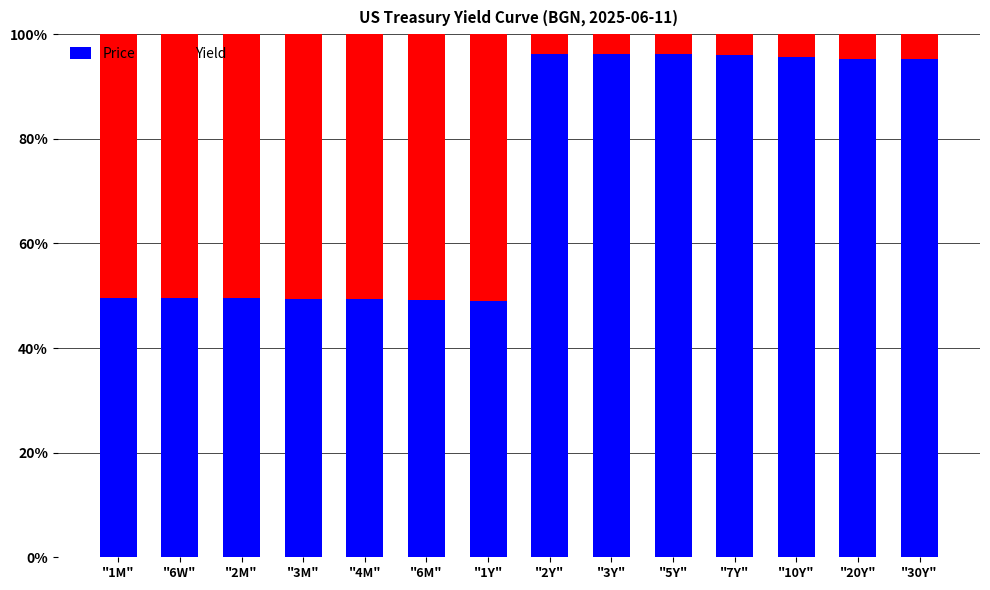

What is the difference between the Price values at "4M" and "10Y"?

46.4